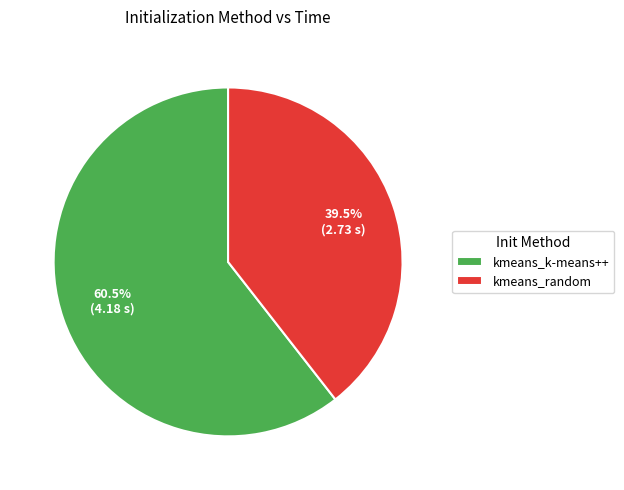

Between kmeans_random and kmeans_k-means++, which is larger?

kmeans_k-means++